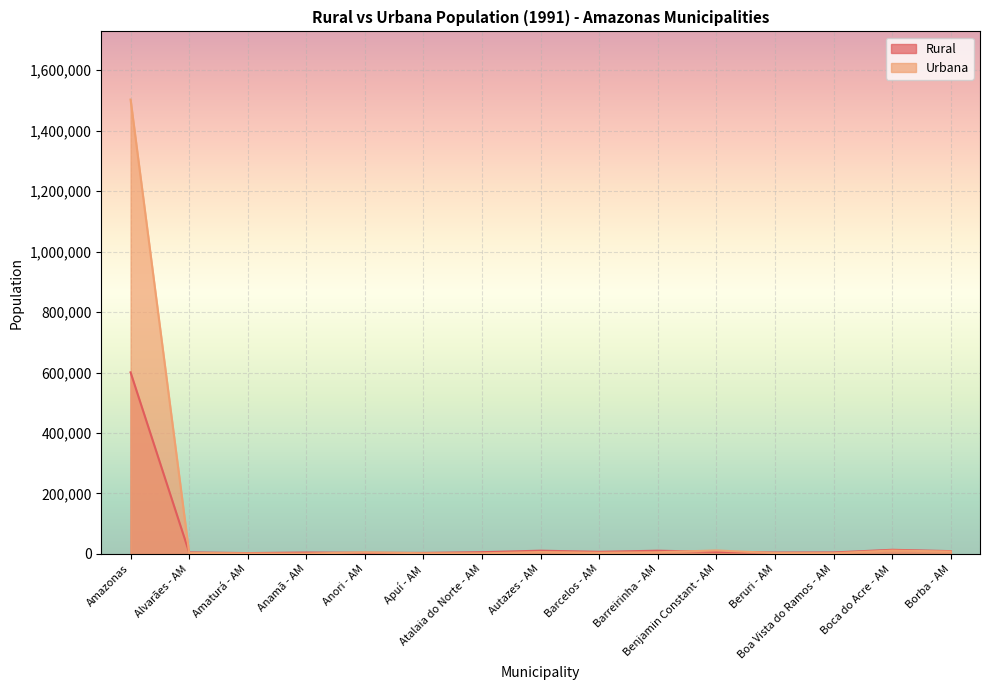

How many data points in Rural are less than 5832?

7